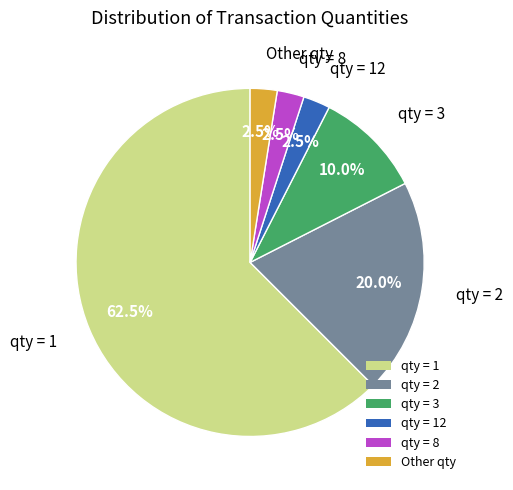

How many segments does this pie chart have?

6